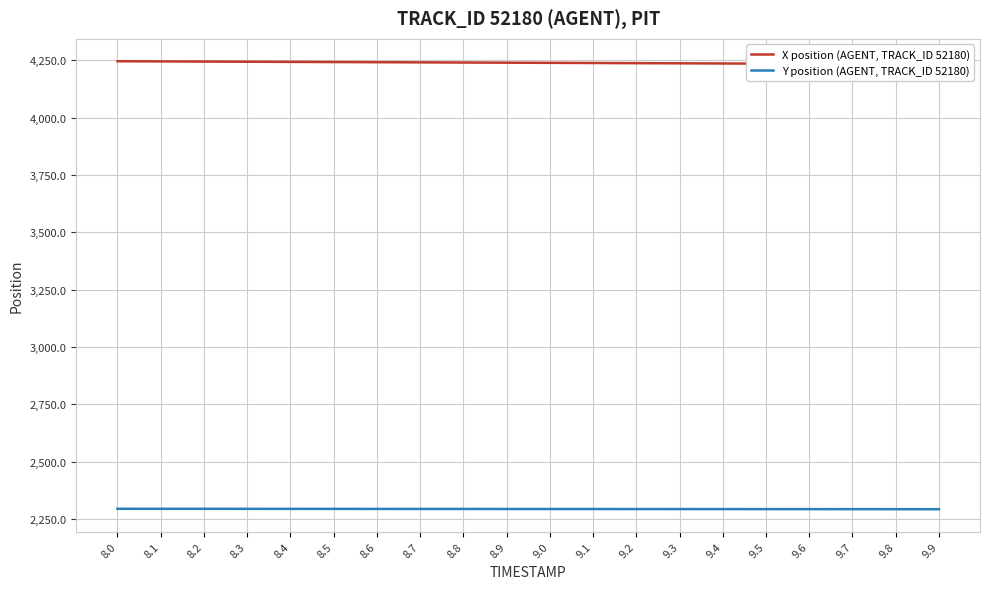

At which label does Y position (AGENT, TRACK_ID 52180) reach its peak?

8.0